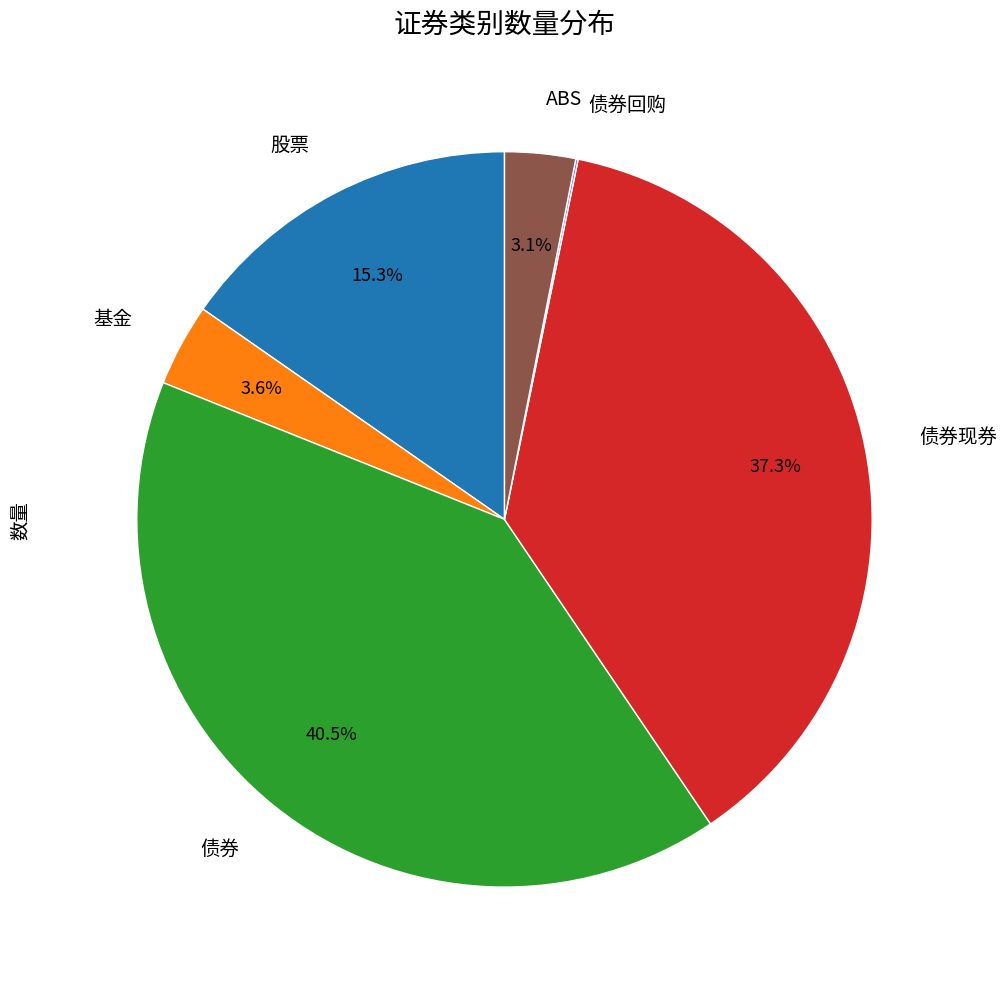

Is there any slice that represents more than half of the pie?

No